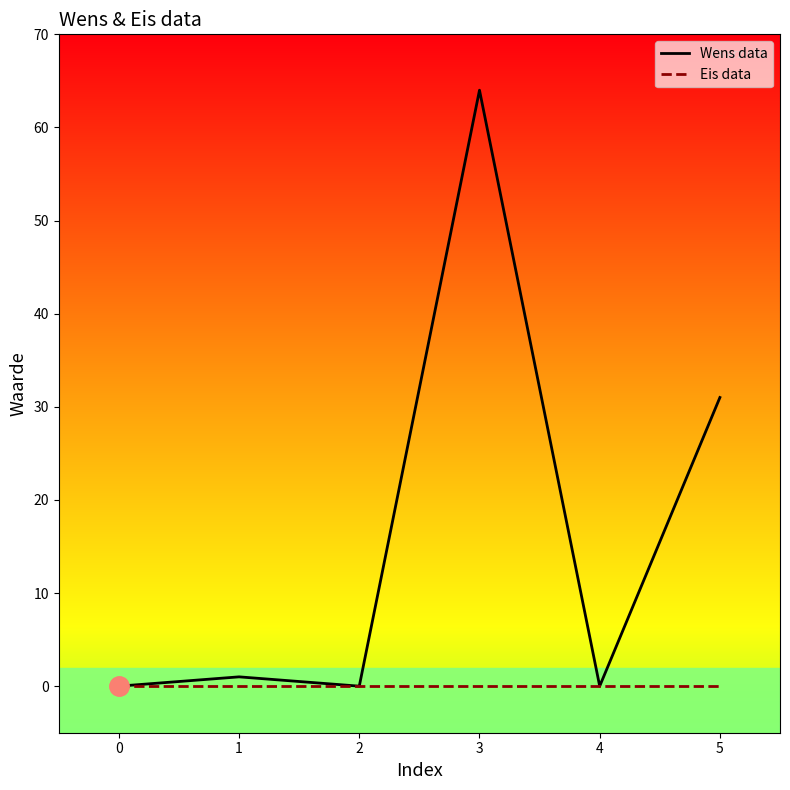

At which category does Wens data reach its first local valley?

2